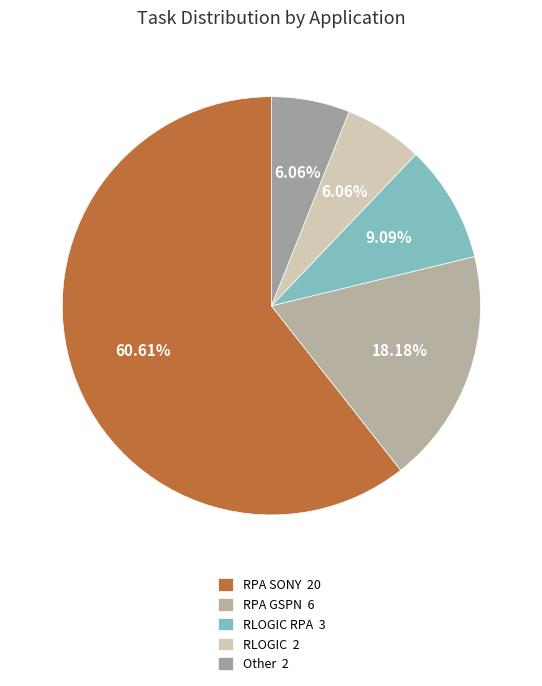

How many slices are in this pie chart?

5